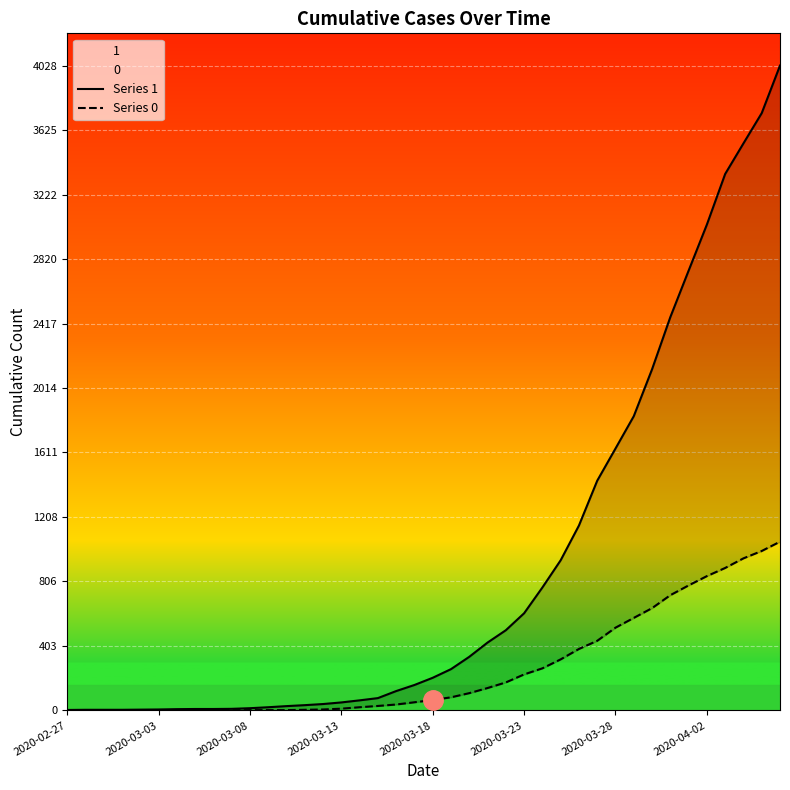

Which category has the lowest value in the Series 0 series?

2020-02-27